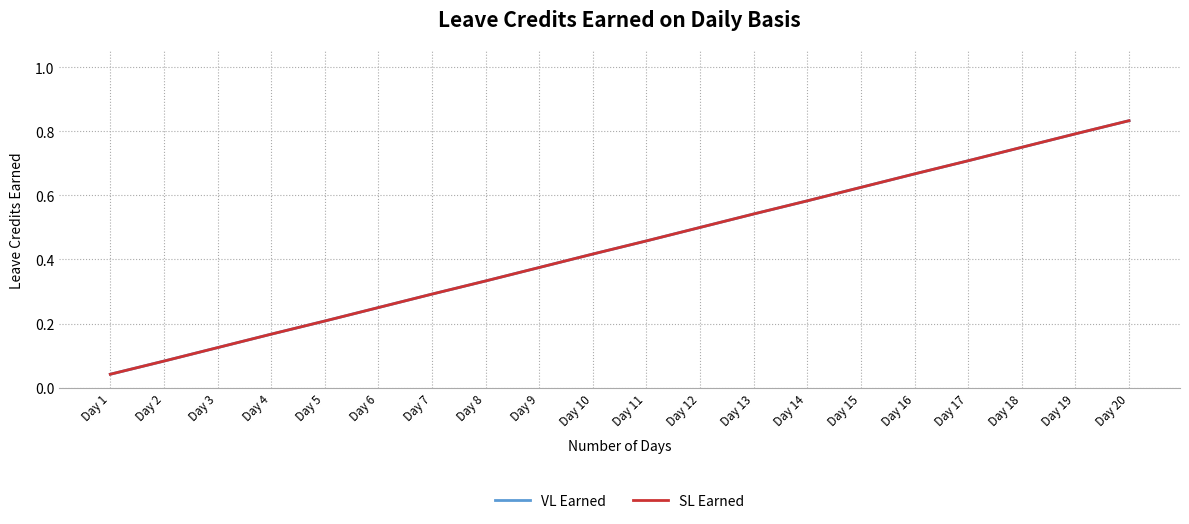

What is the value of the VL Earned point at the 8th from the left?

0.3